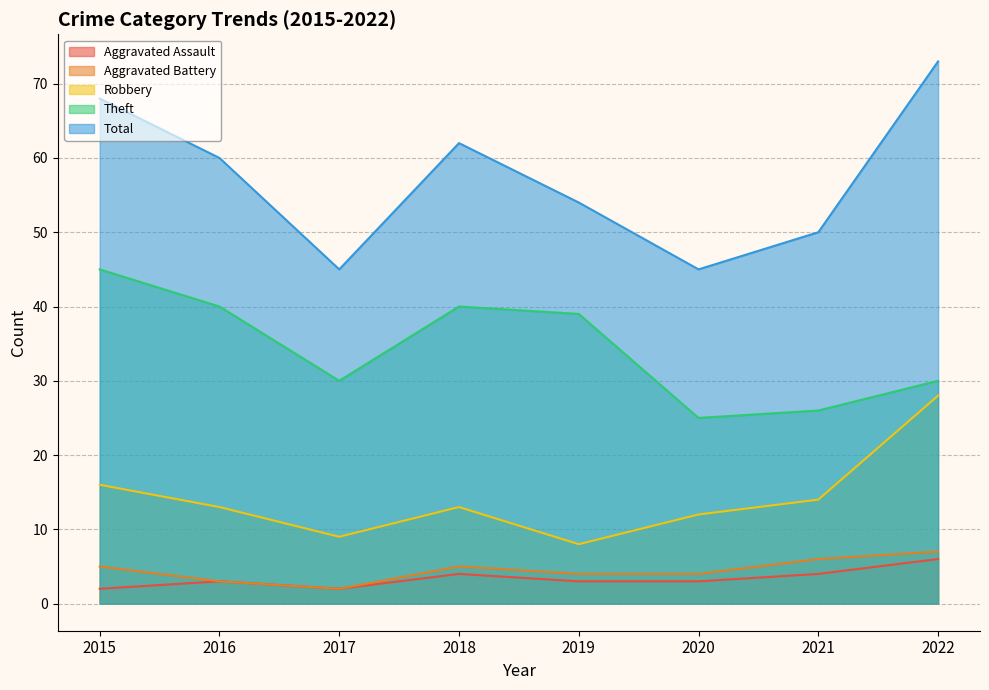

What is the total value across all series at 2017?

88